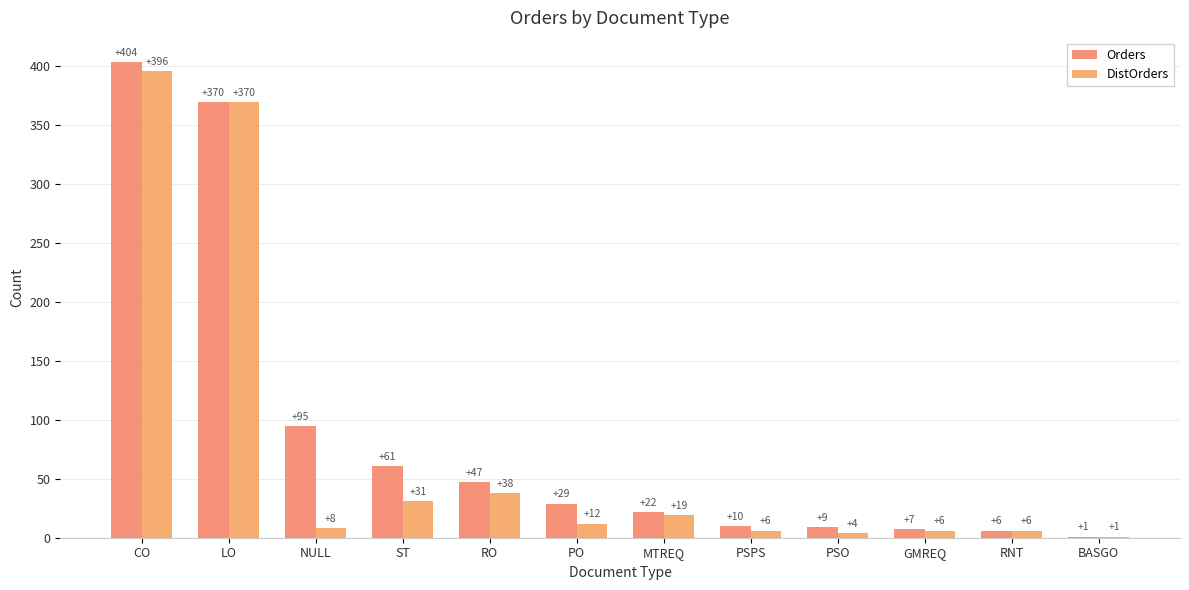

How many groups of bars are there?

12